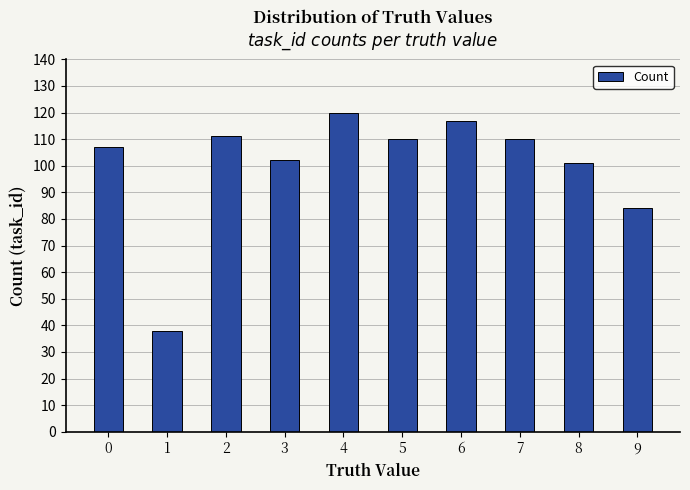

At which category does the chart reach its minimum across all series?

1